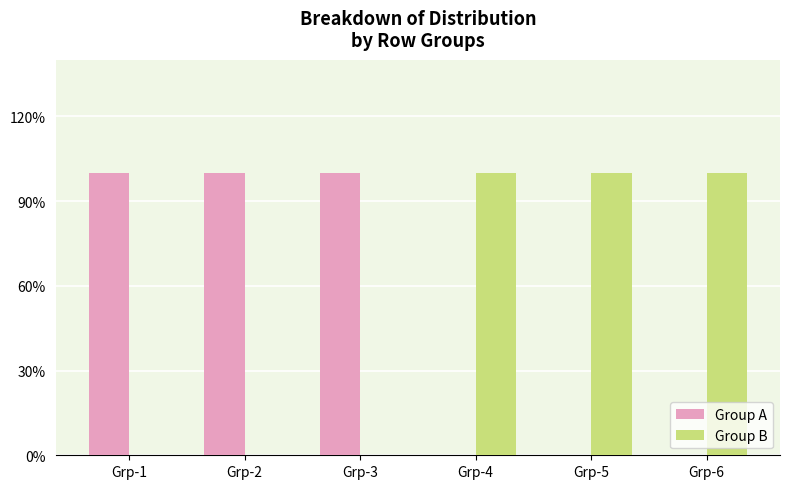

True or false: Group A has a value of 1 at Grp-2.

True